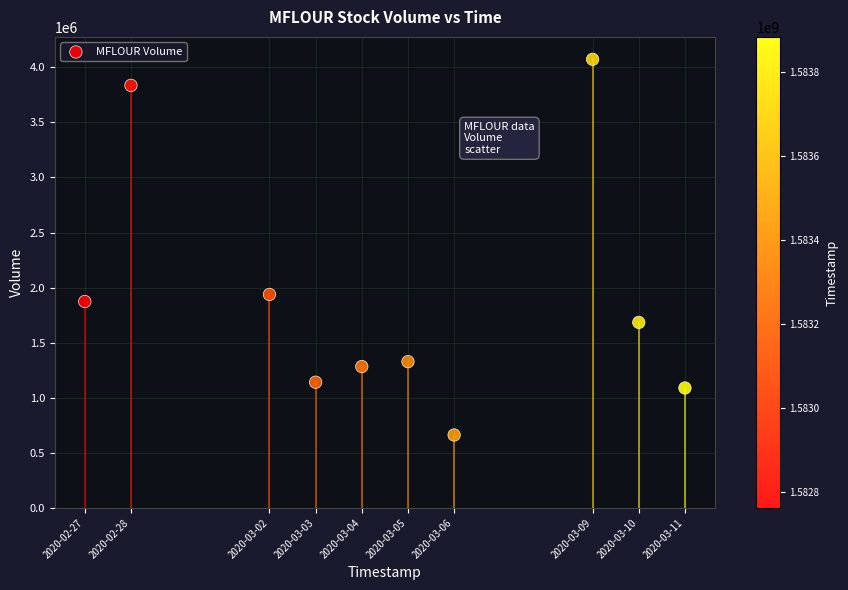

What is the range of X values (max minus min)?

1123200